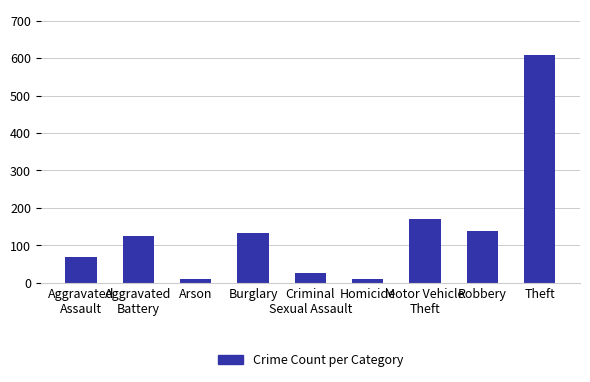

Is it true that the value at Aggravated
Assault is 68?

True